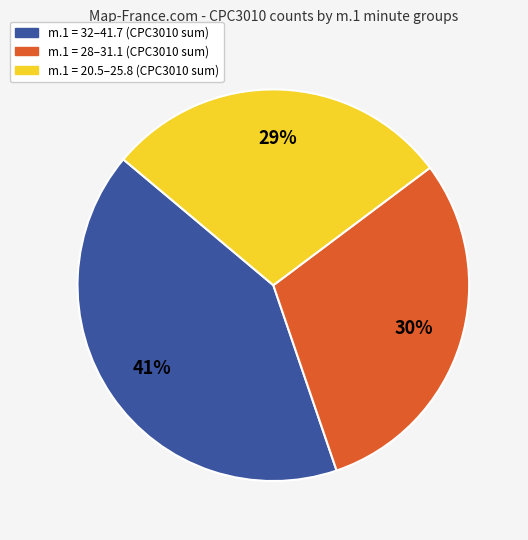

To the nearest percent, what is the average slice percentage?

33%